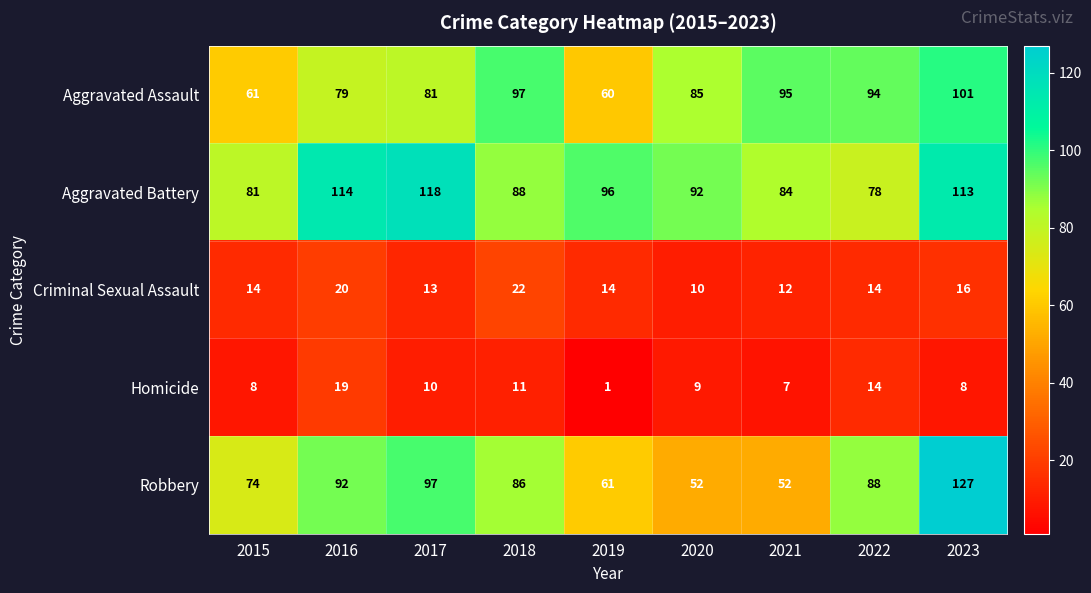

What is the difference between the highest and lowest values at 2015?

73